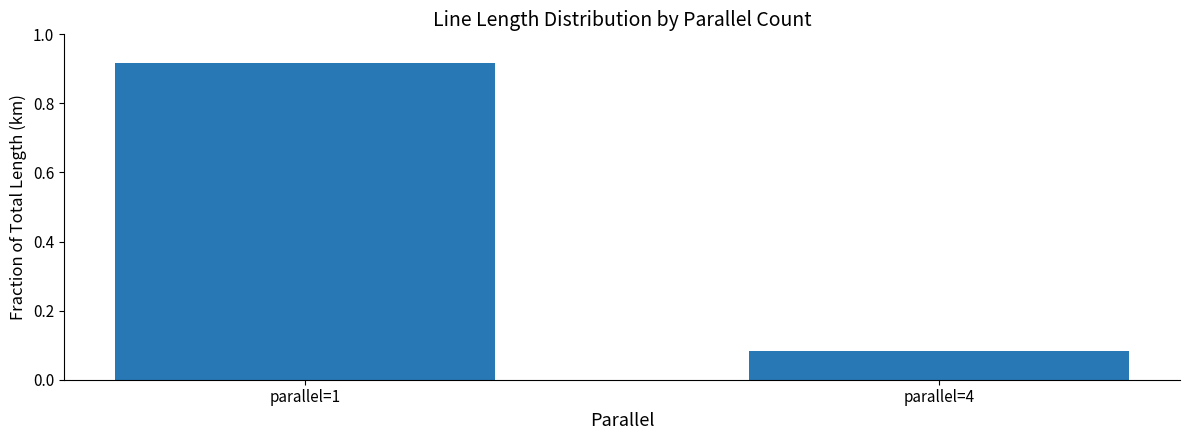

Which label corresponds to the largest value in the chart?

parallel=1